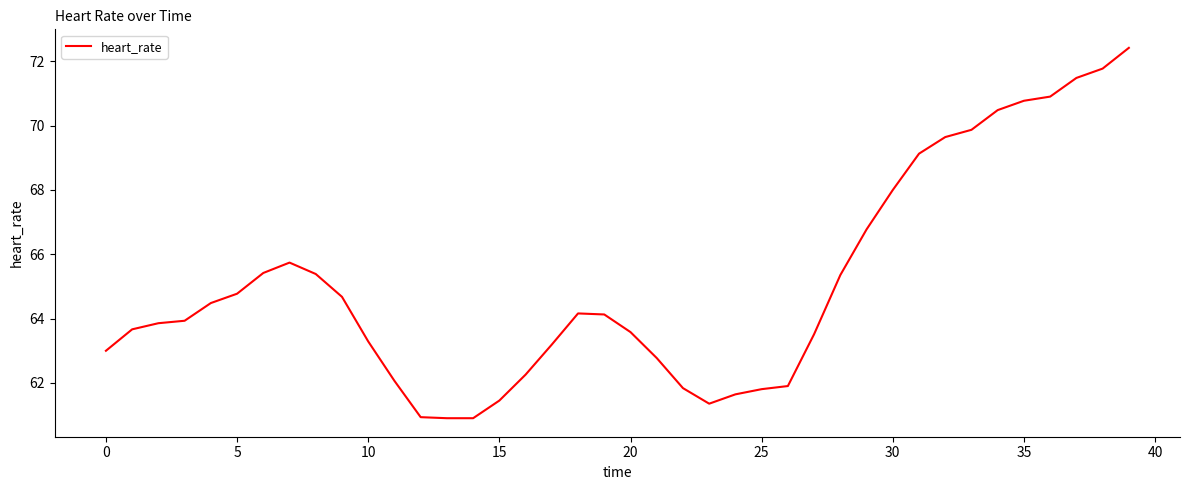

What is the difference between the maximum and minimum values?

11.5